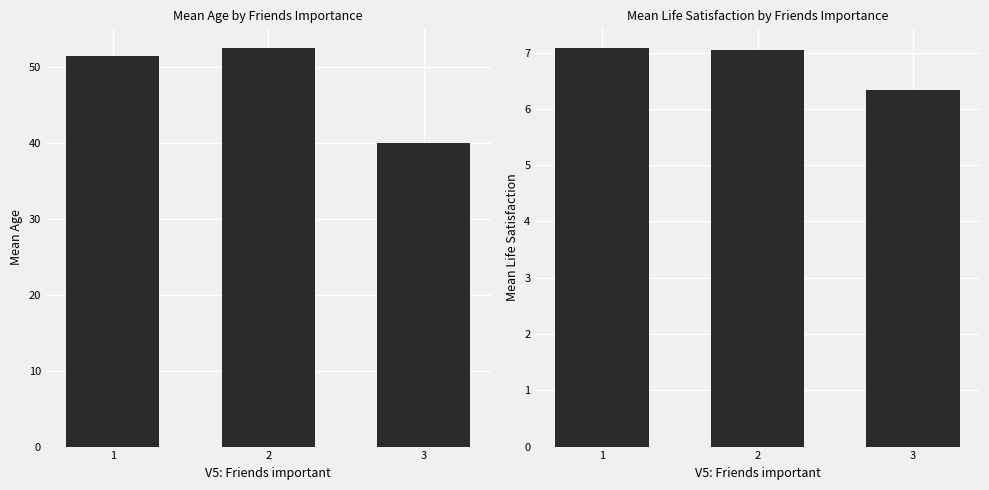

At which category does the chart reach its minimum across all series?

3